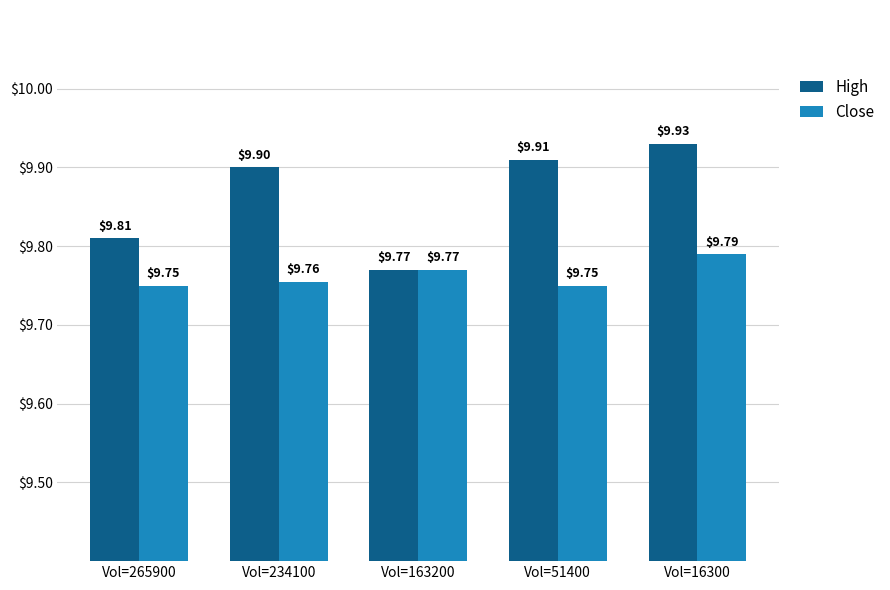

What is the sum of the High values at Vol=16300 and Vol=163200?

19.7